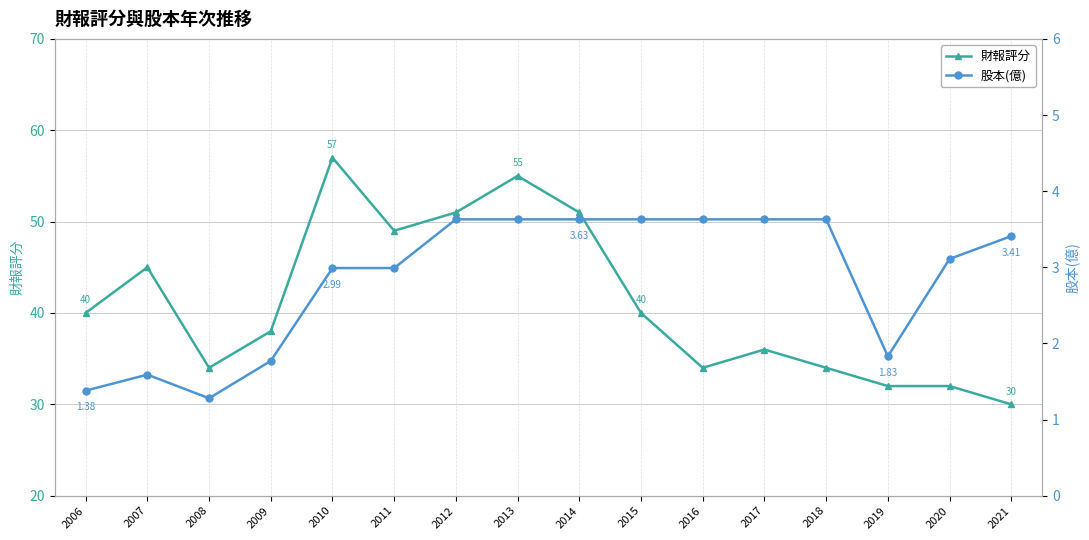

True or false: 股本(億) and 財報評分 cross at least once.

False